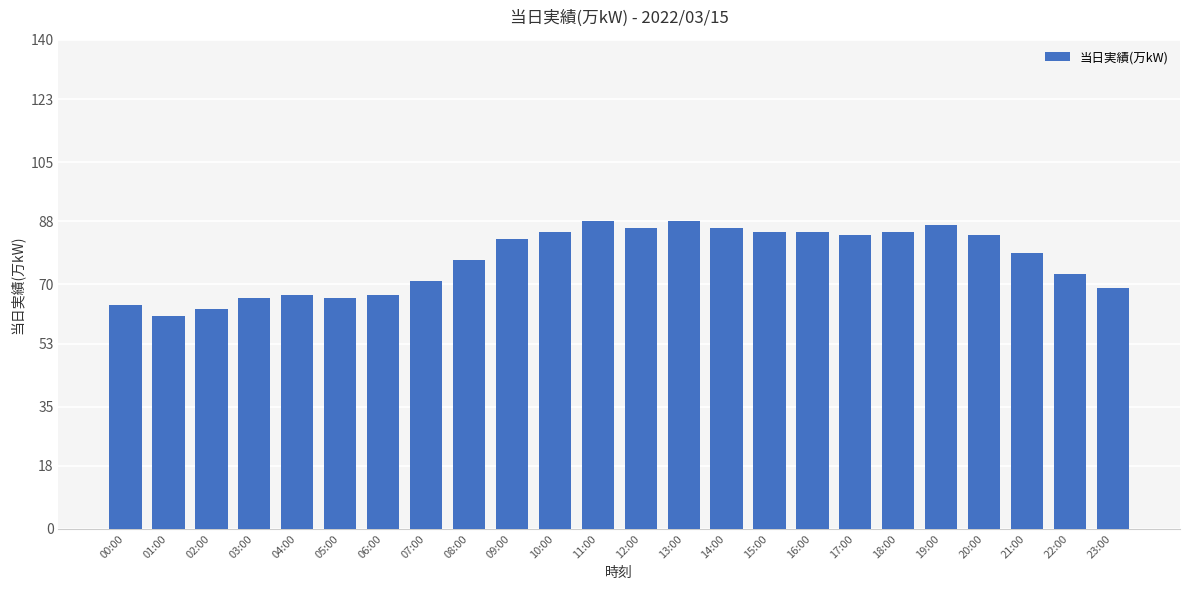

What is the maximum value shown in the chart?

88